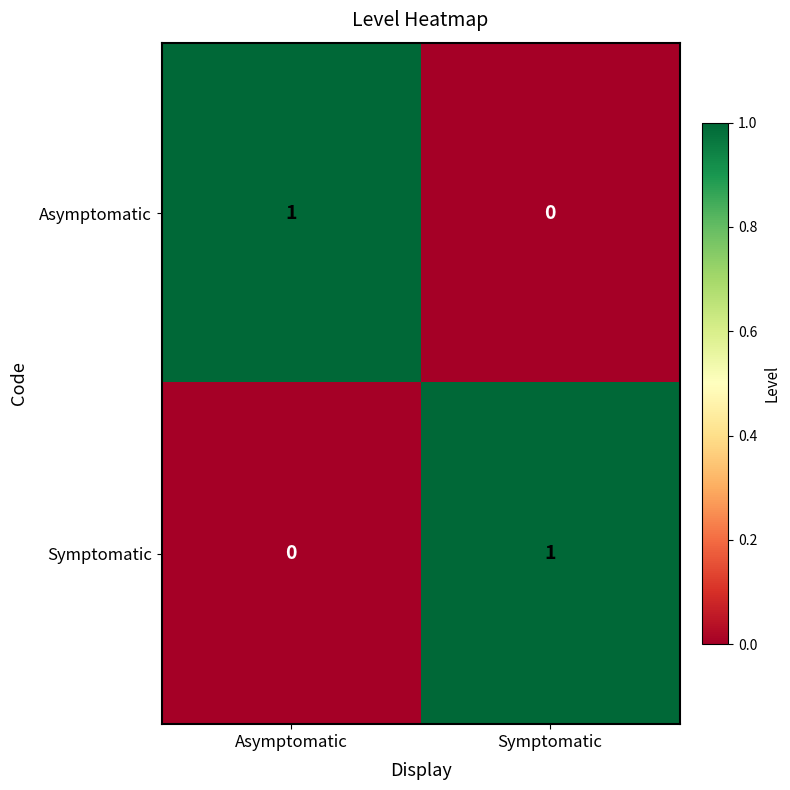

At how many categories does at least one series exceed 0?

2